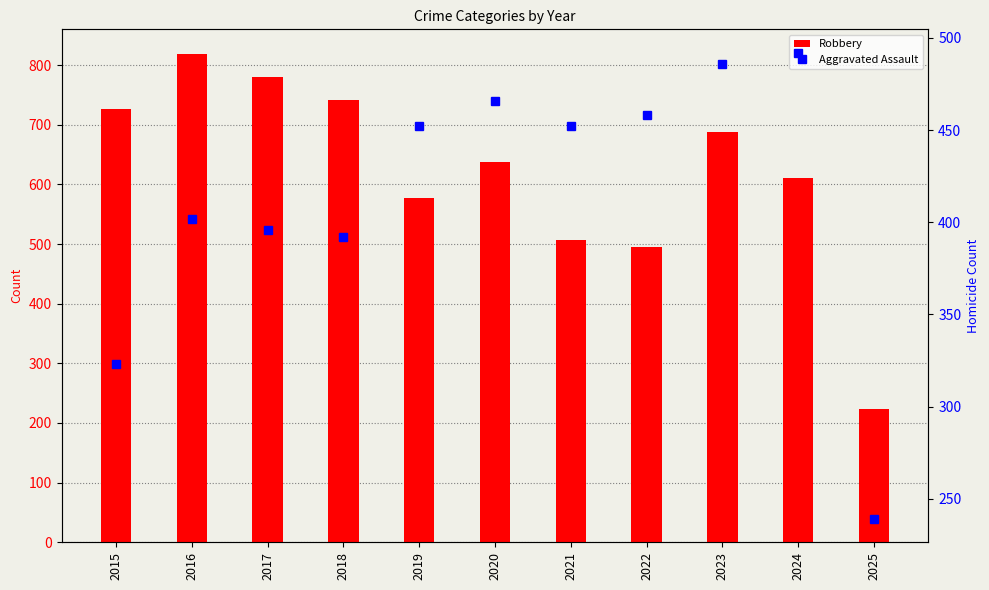

At which category is the sum across all series the highest?

2016